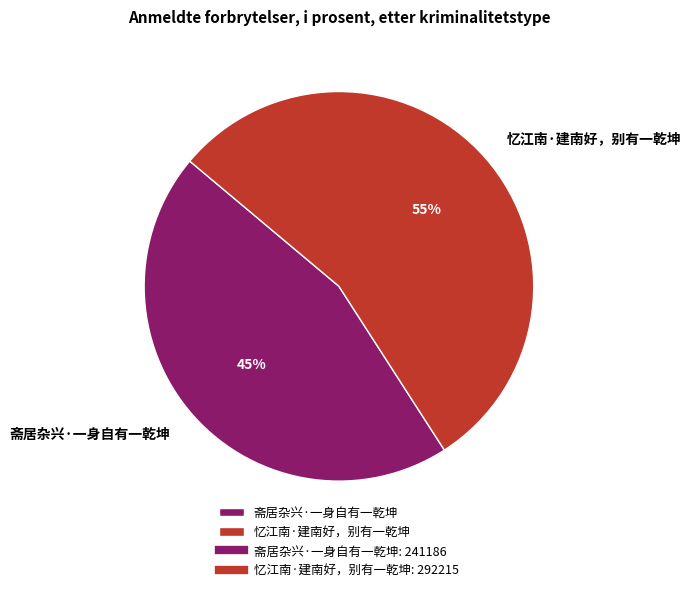

How many segments does this pie chart have?

2